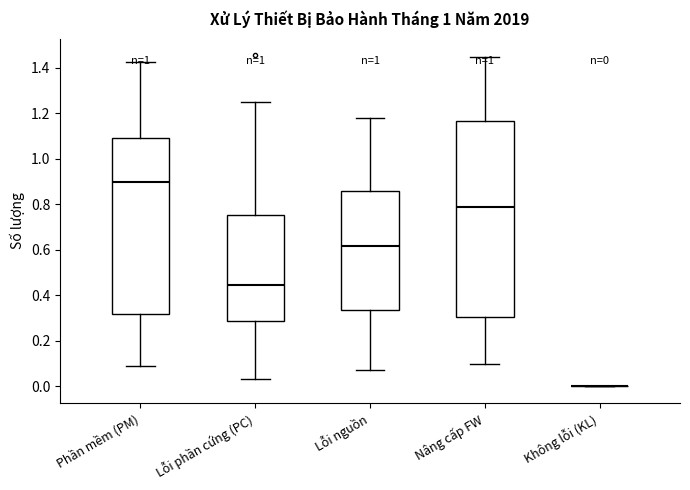

Which box is the tallest, from its lower edge to its upper edge?

Nâng cấp FW